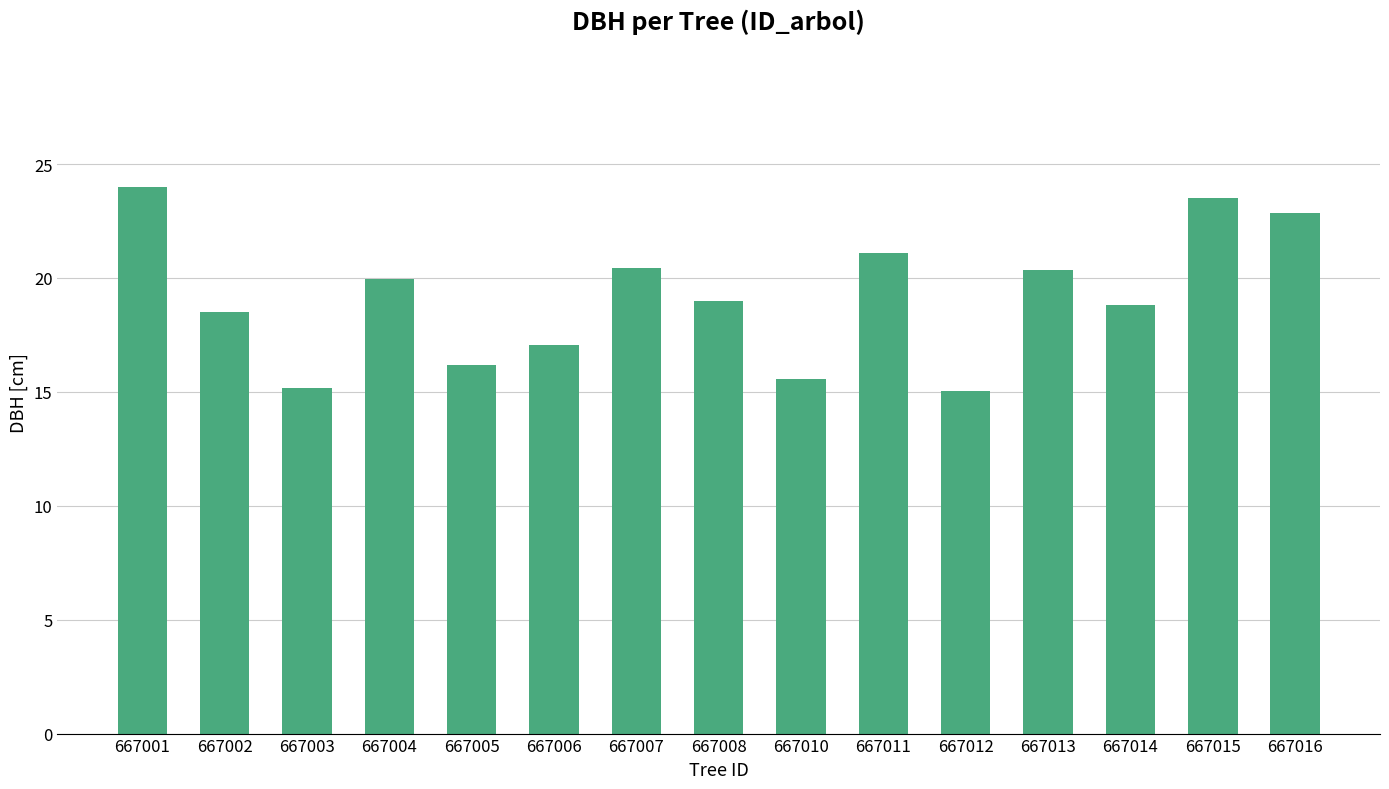

How many data points are above 18?

10